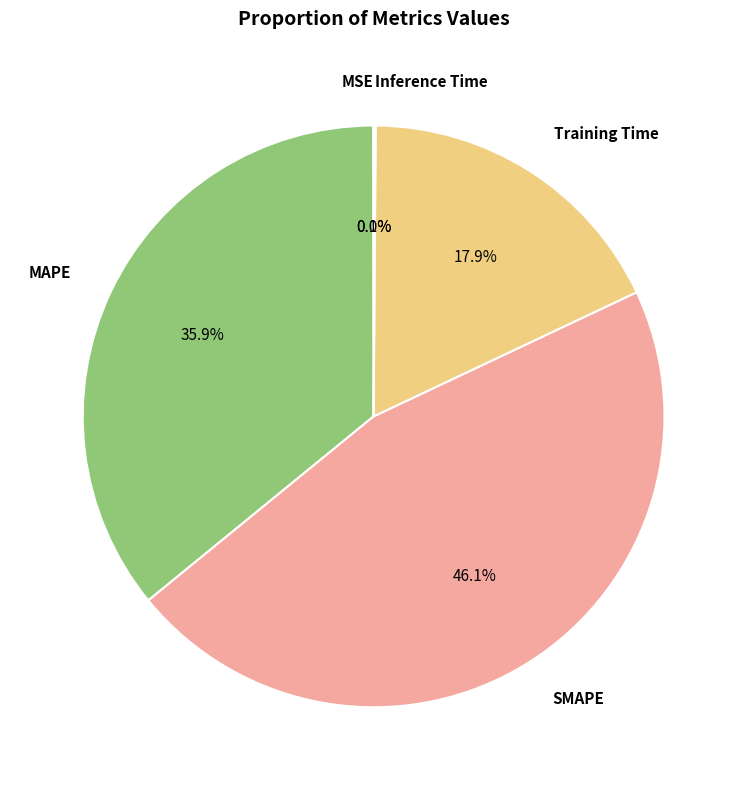

What percentage is NOT represented by SMAPE?

53.9%